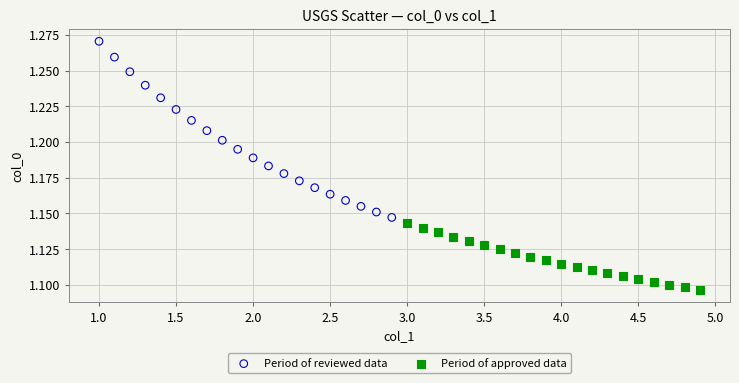

Which series contains the highest Y value?

Period of reviewed data